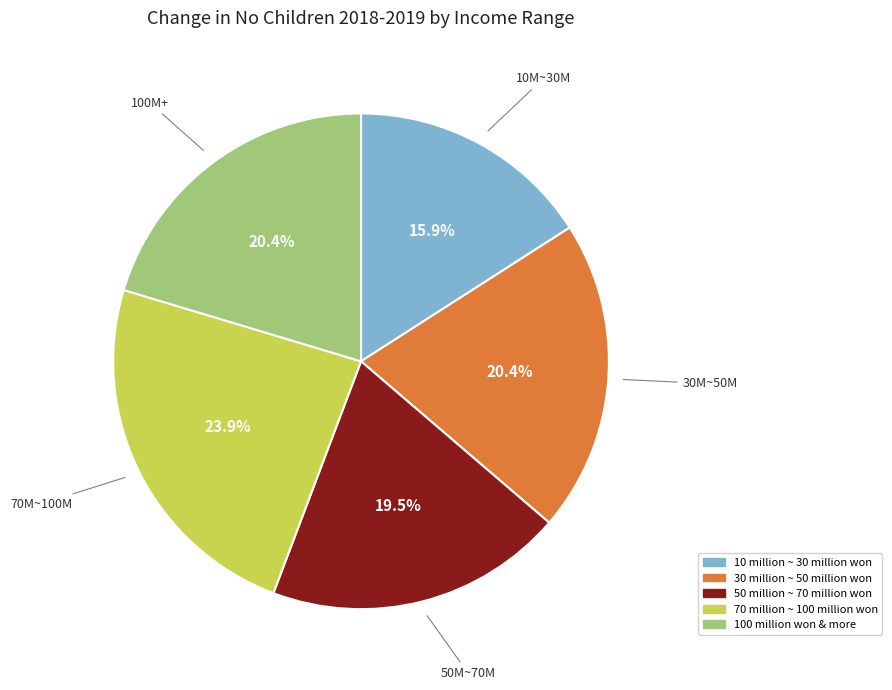

Approximately how many times larger is the value at 100 million won & more compared to 10 million ~ 30 million won?

1.3